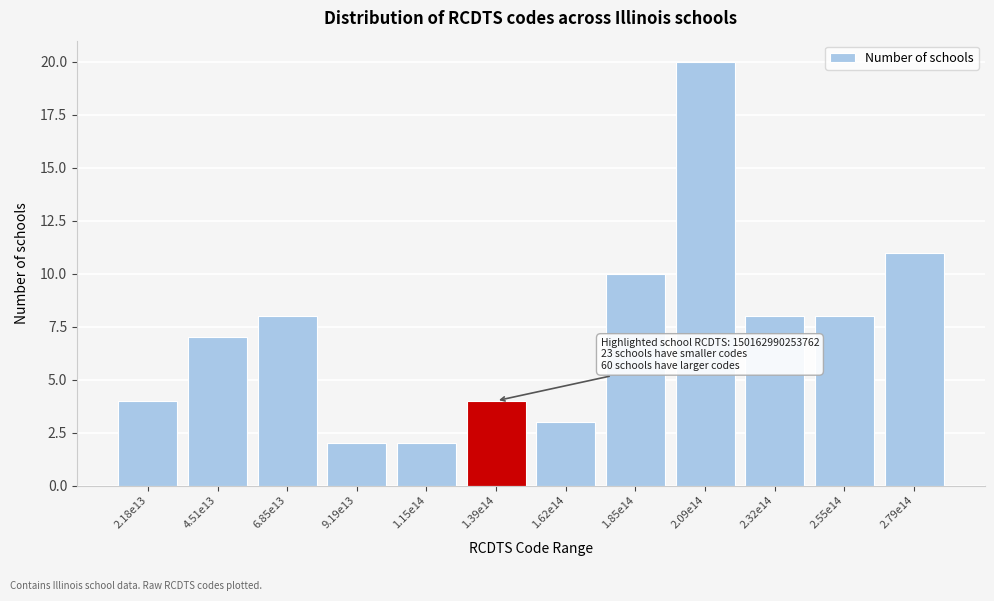

Reading left to right, extract all data points from this chart.

2.18e13=4	4.51e13=7	6.85e13=8	9.19e13=2	1.15e14=2	1.39e14=4	1.62e14=3	1.85e14=10	2.09e14=20	2.32e14=8	2.55e14=8	2.79e14=11